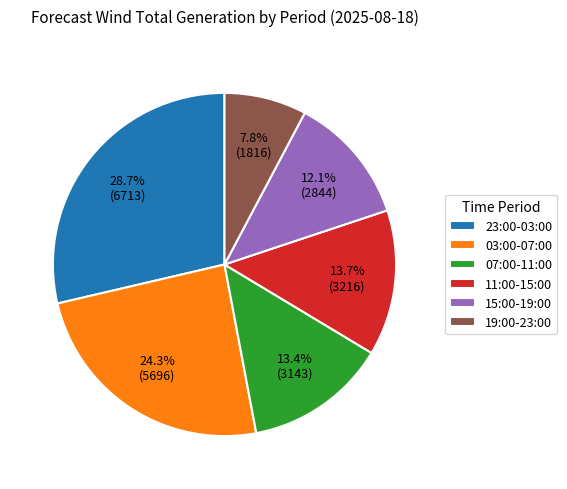

What portion of the pie excludes 19:00-23:00?

92.2%